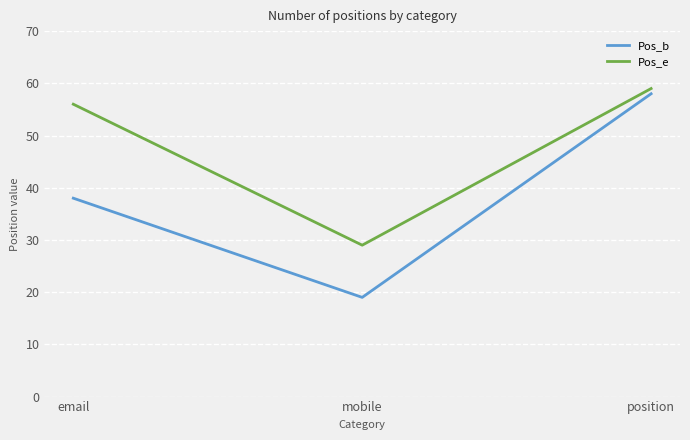

Rank the categories by Pos_b value from highest to lowest.

position, email, mobile